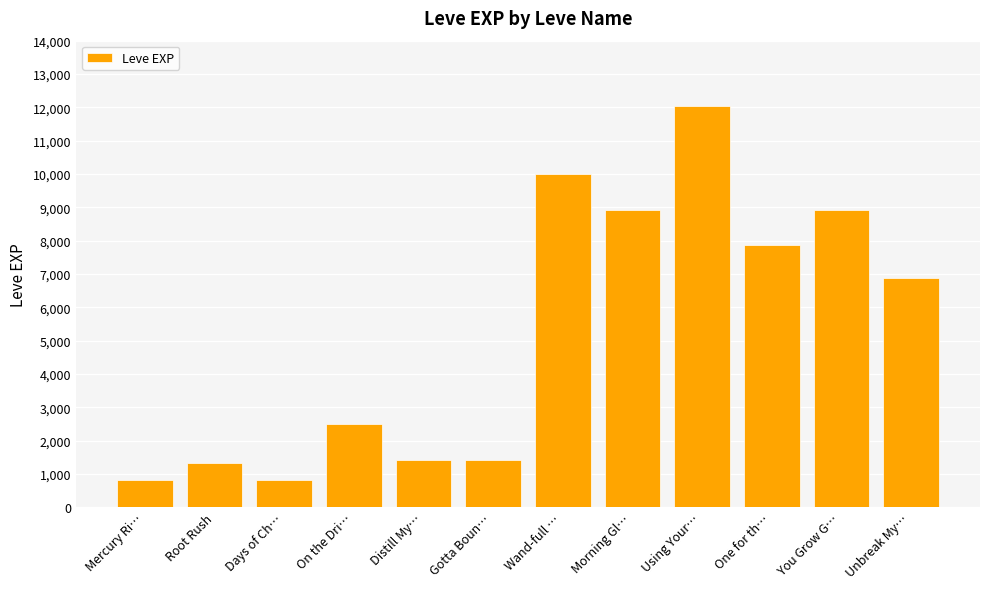

What position from the right is On the Dri…?

9